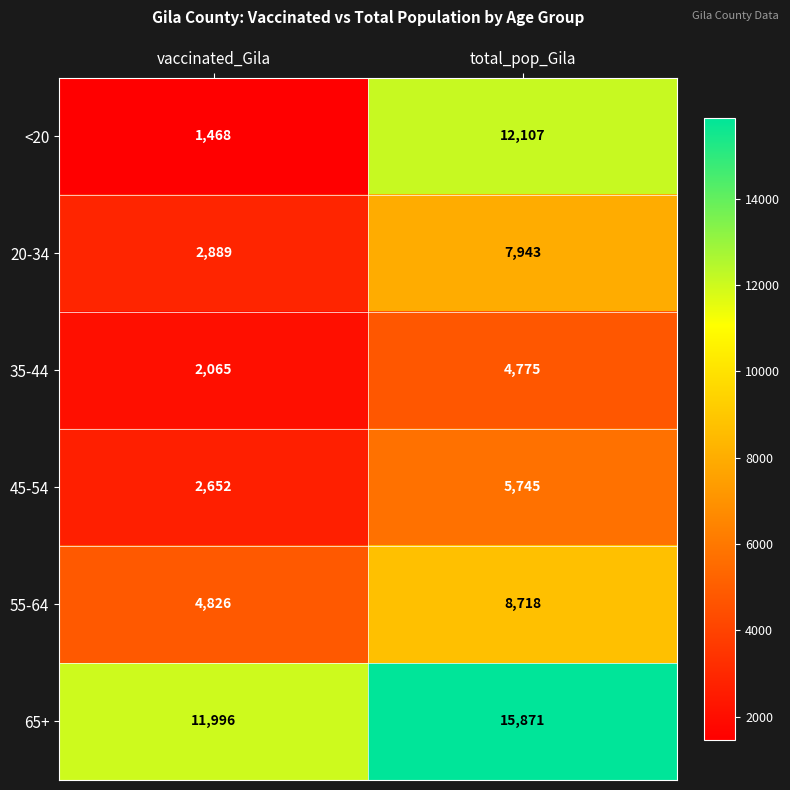

What is the total value across all series at total_pop_Gila?

55159